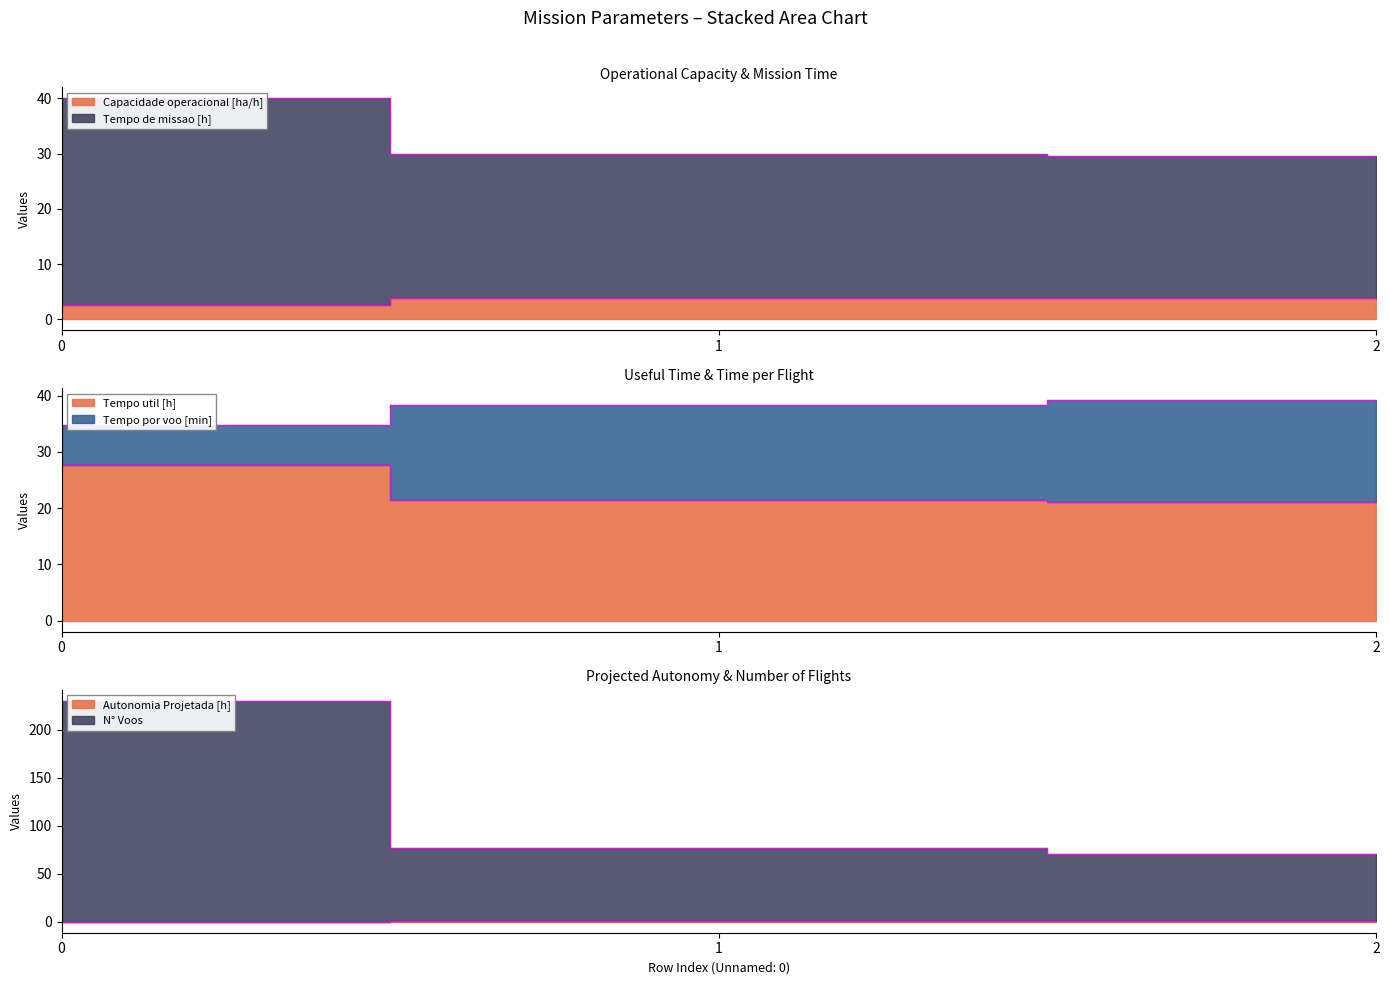

Is the value of Tempo de missao [h] at 0 greater than the value of Capacidade operacional [ha/h] at 2?

Yes